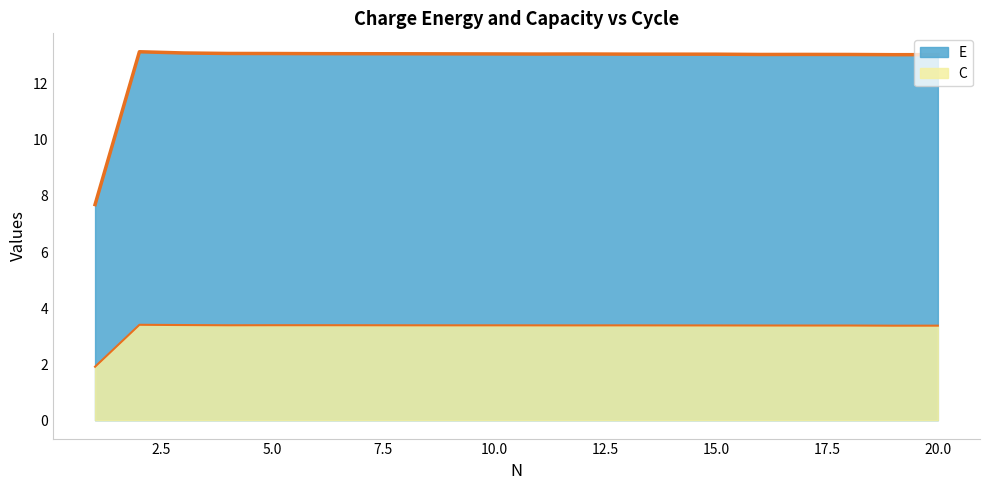

Which series has the largest range (max minus min)?

E